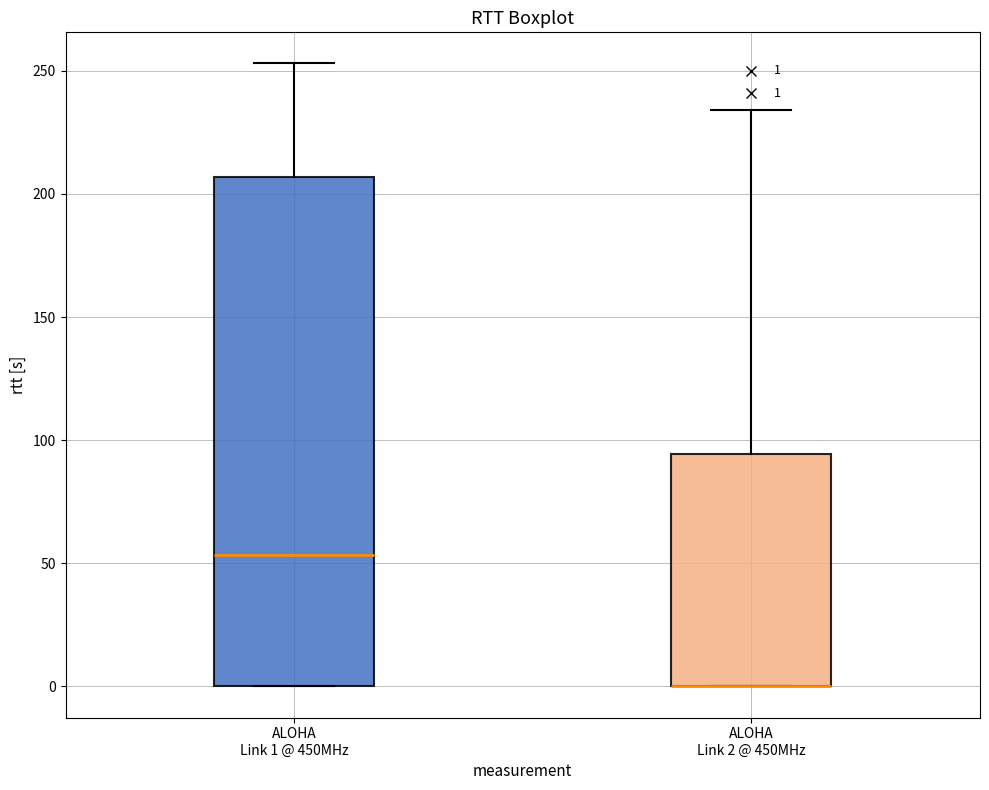

Comparing the boxes themselves (not the whiskers), which one is the tallest?

ALOHA Link 1 @ 450MHz